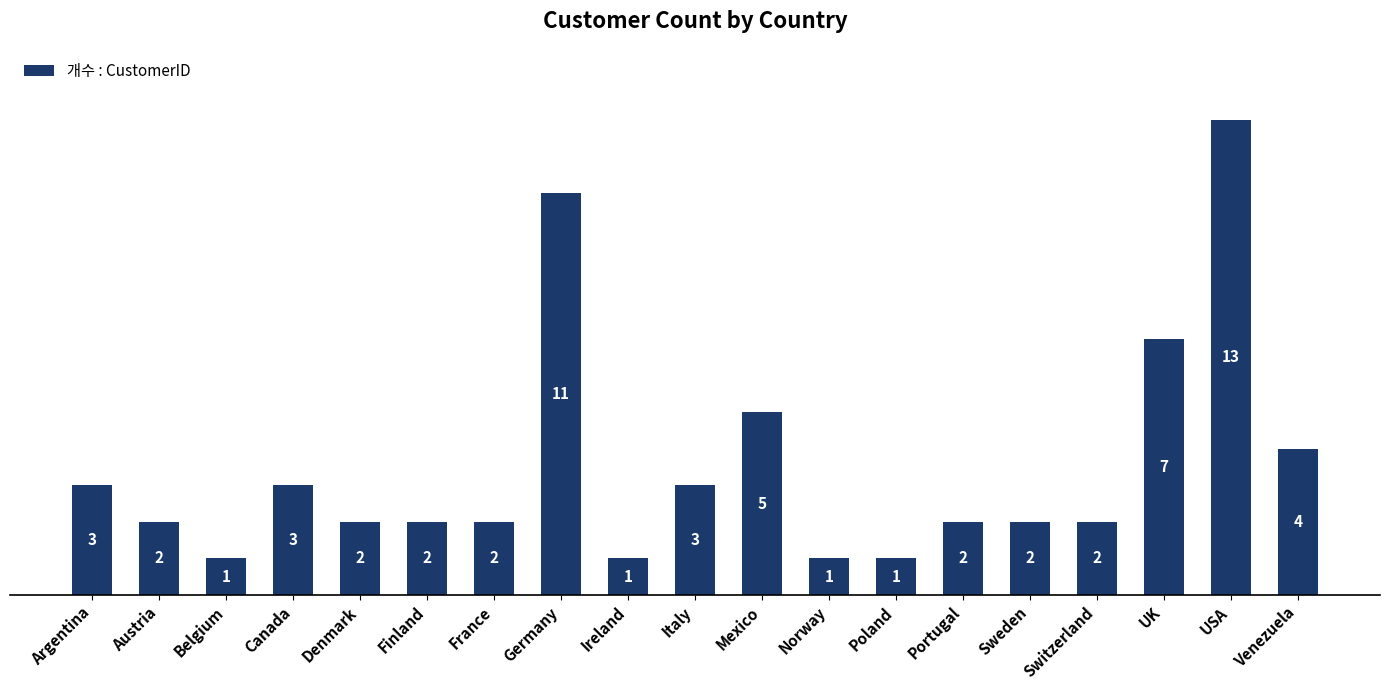

Where does the data first go above 2?

Argentina